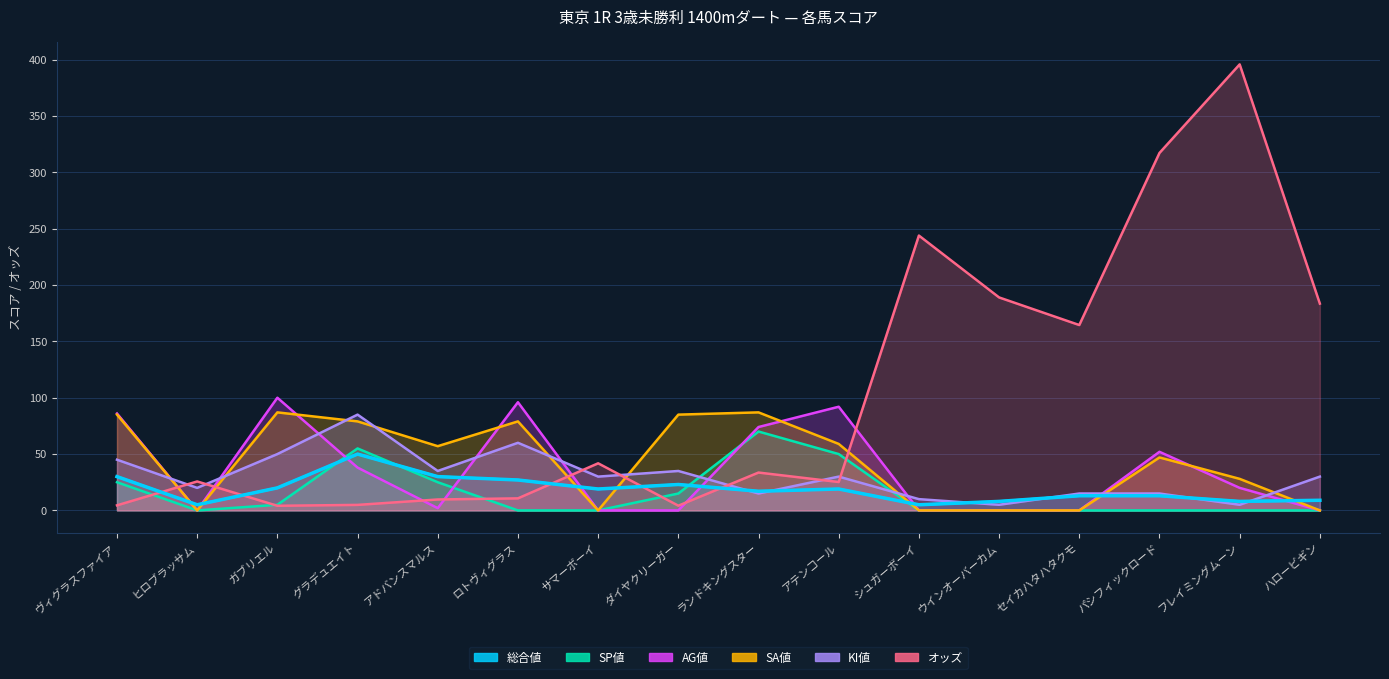

Read the 総合値 value at ヴィグラスファイア.

30.0